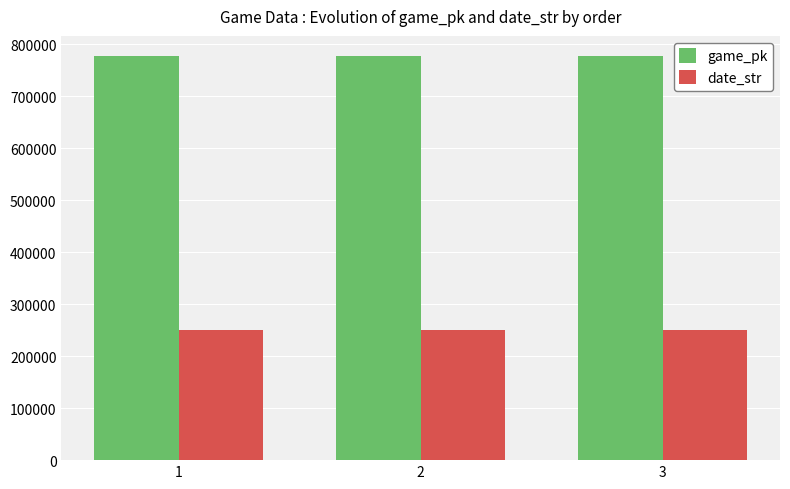

What is the value of the game_pk bar at the 3rd from the left?

777520